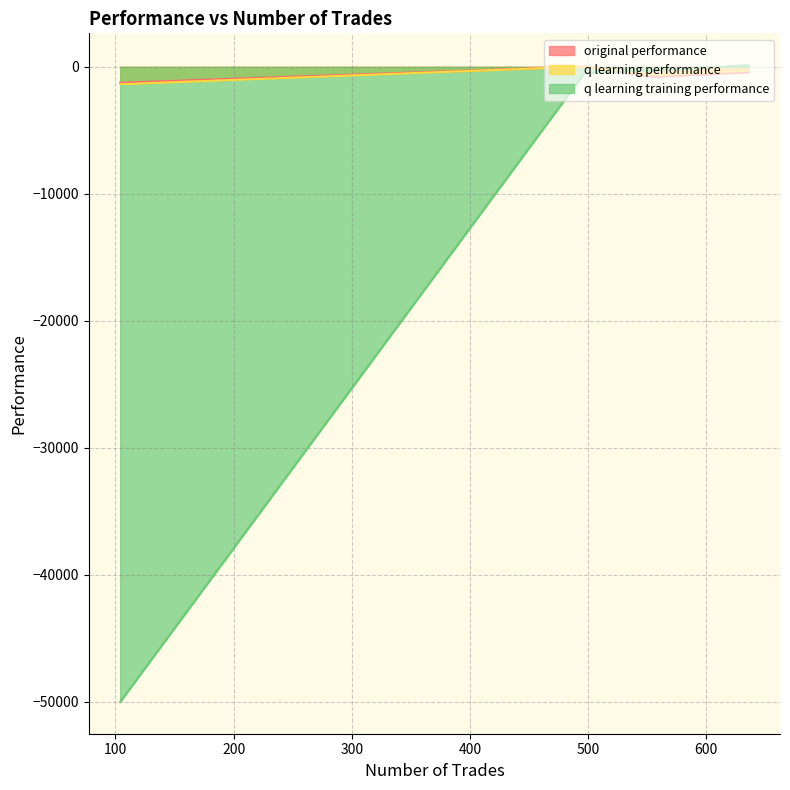

True or false: q learning training performance and q learning performance cross at least once.

True